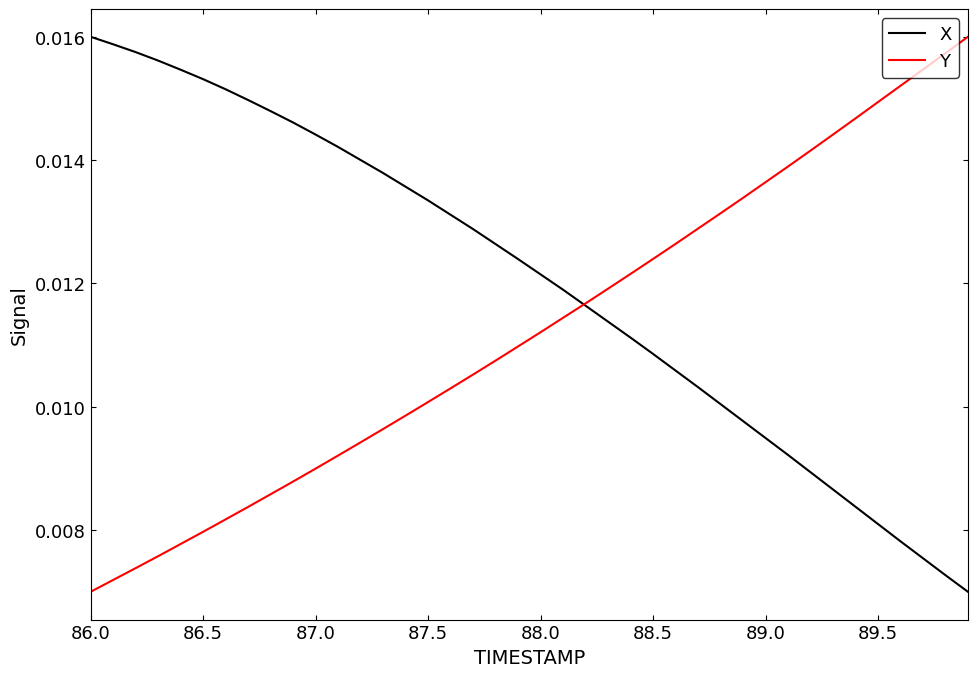

Count the Y values in the range 0 to 1.

40